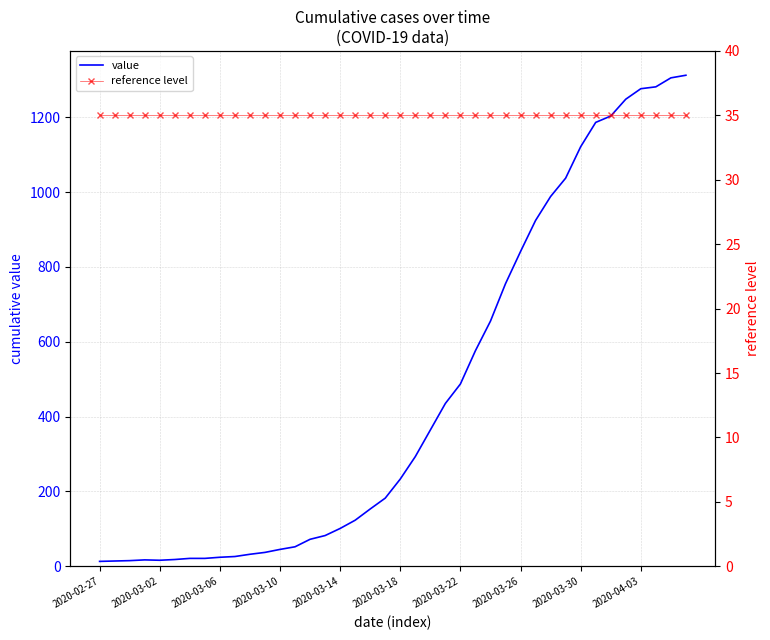

What is the total value across all series at 23?

470